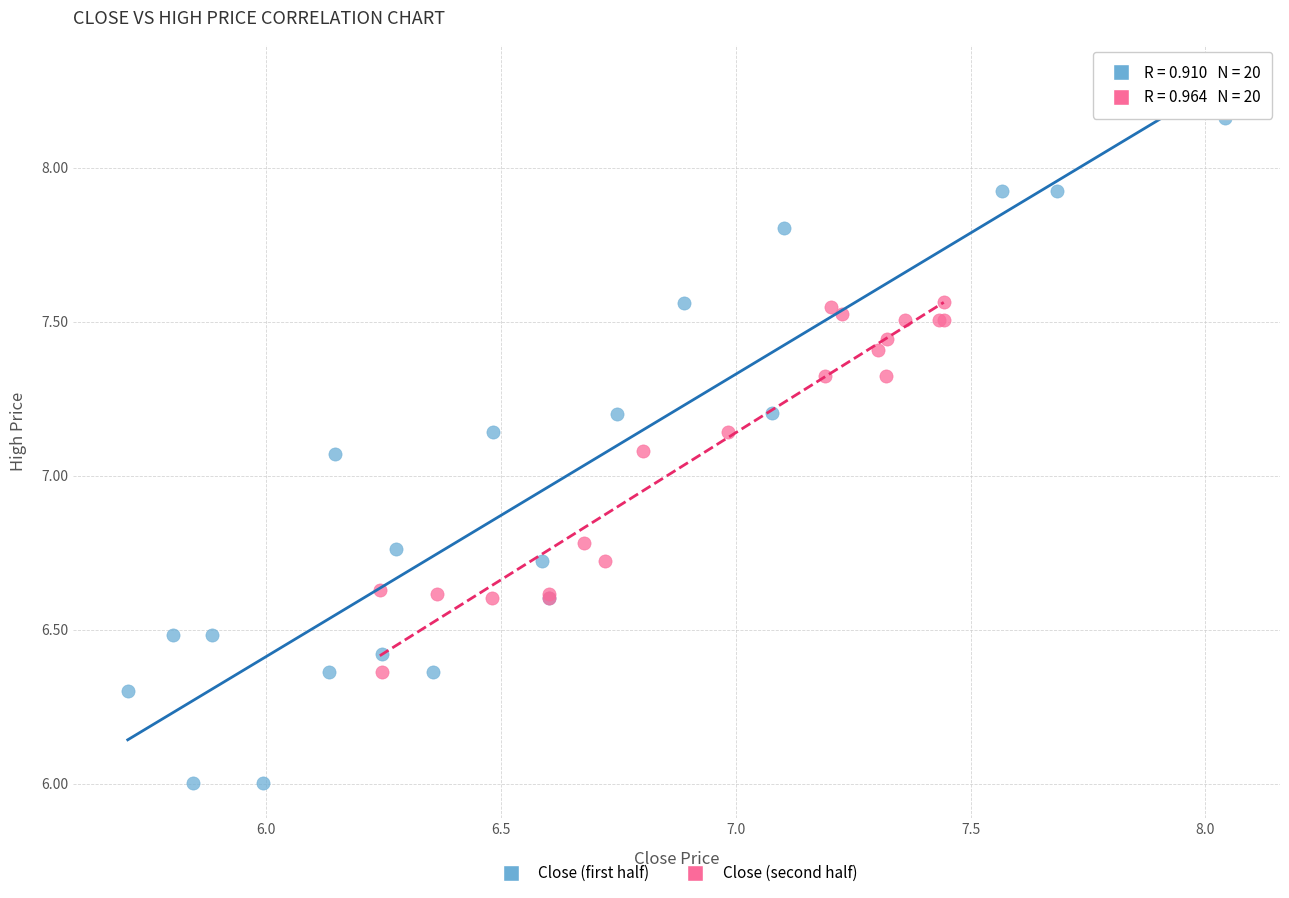

Which series has the widest spread of Y values?

Close (first half)